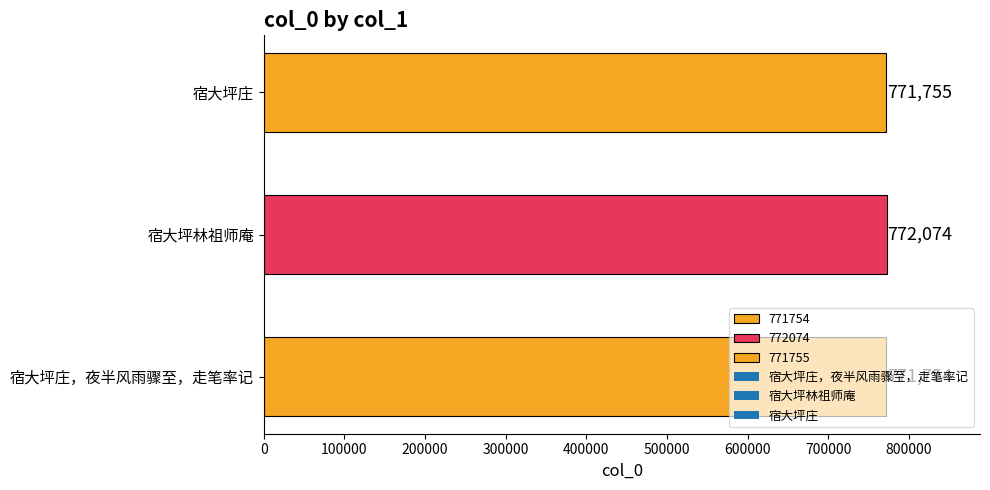

What is the change in value from 宿大坪林祖师庵 to 宿大坪庄?

-319